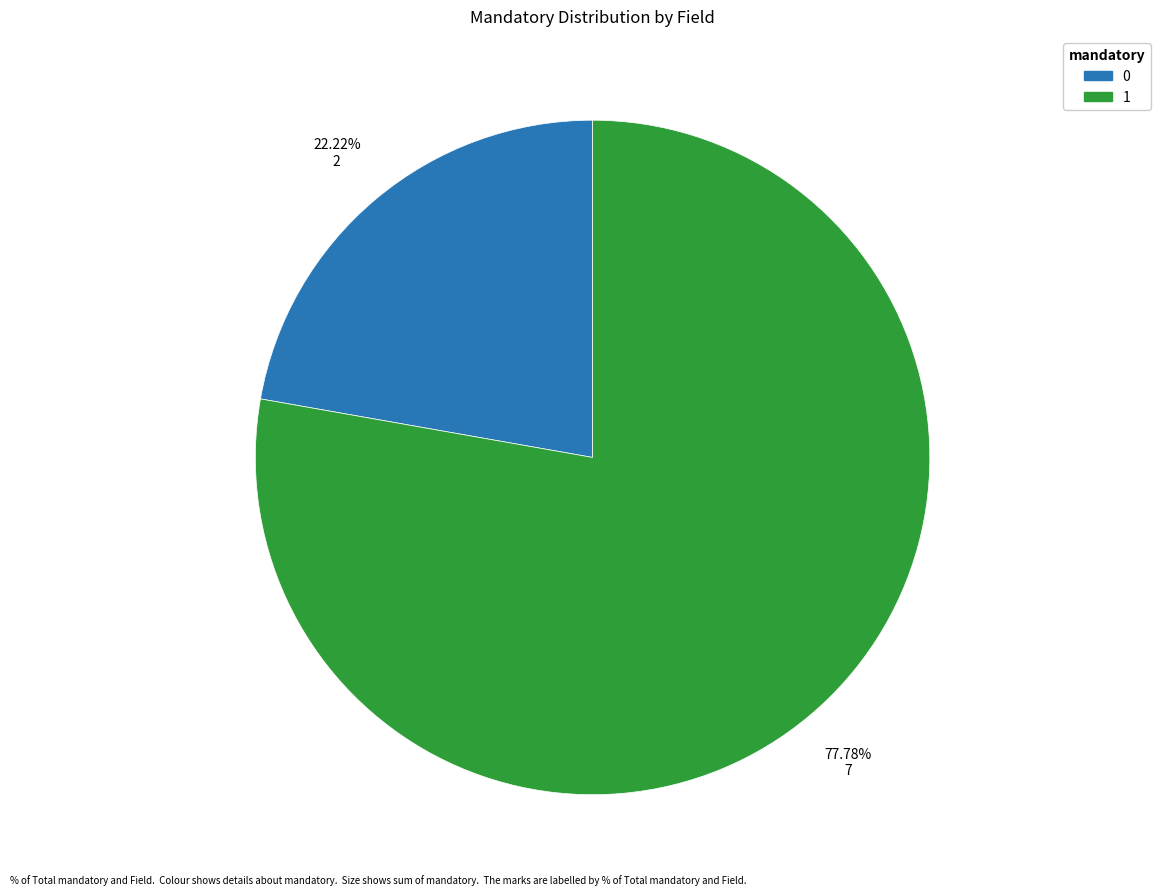

Combined, do 0 and 1 account for over 50%?

Yes